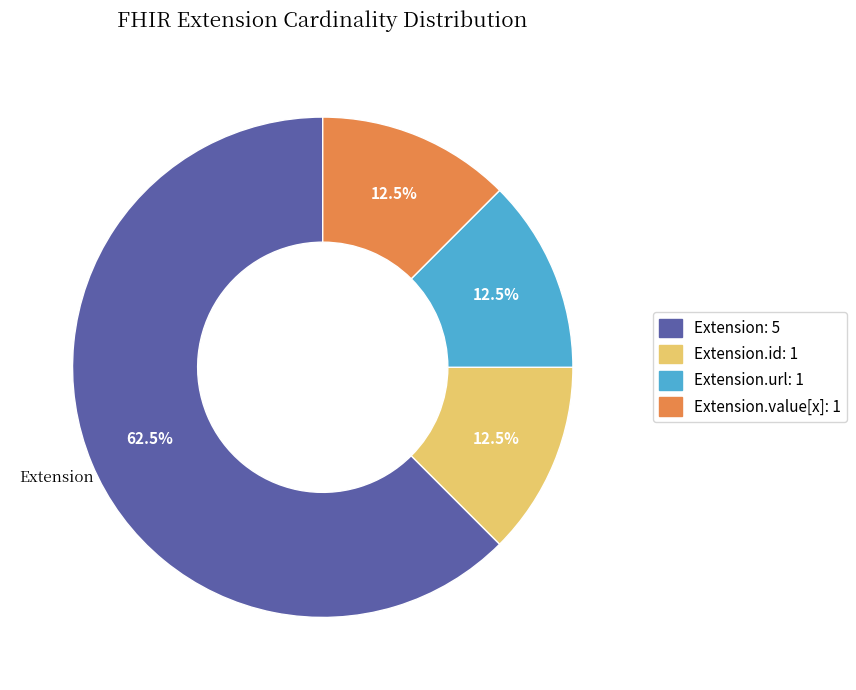

To the nearest percent, what is the difference between the largest and smallest slice percentages?

50%